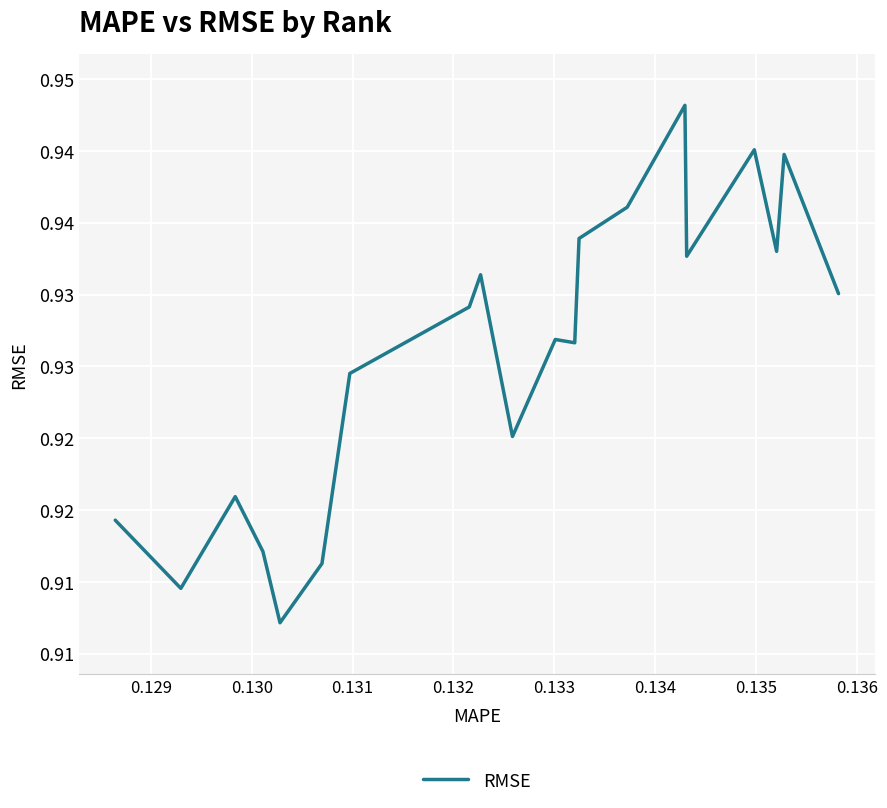

What is the sum of all values?

18.5